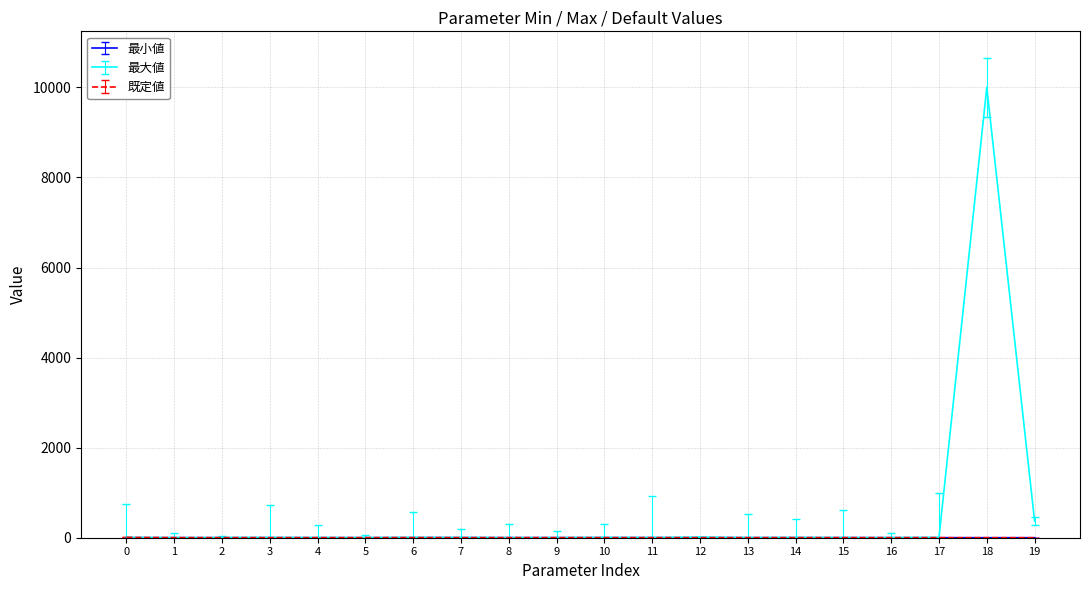

Which category has the highest value across all series?

18